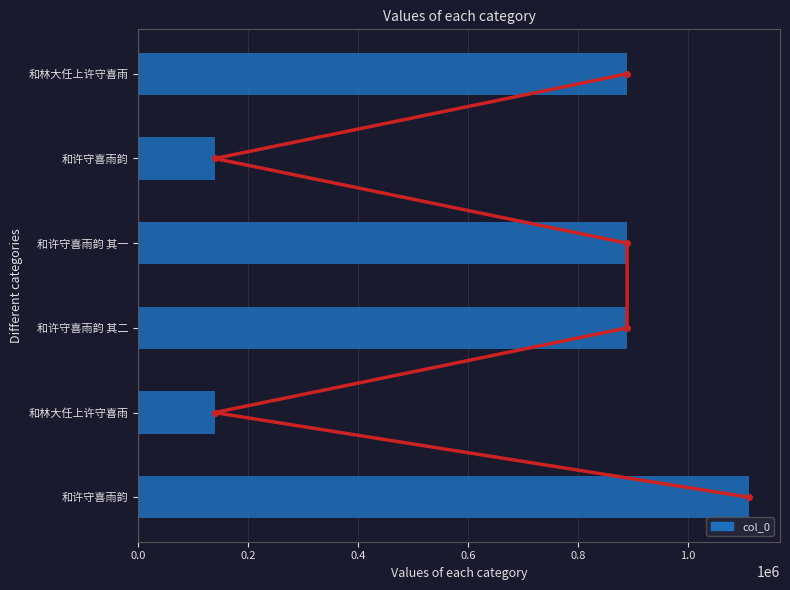

What is the sum of all values?

4057298